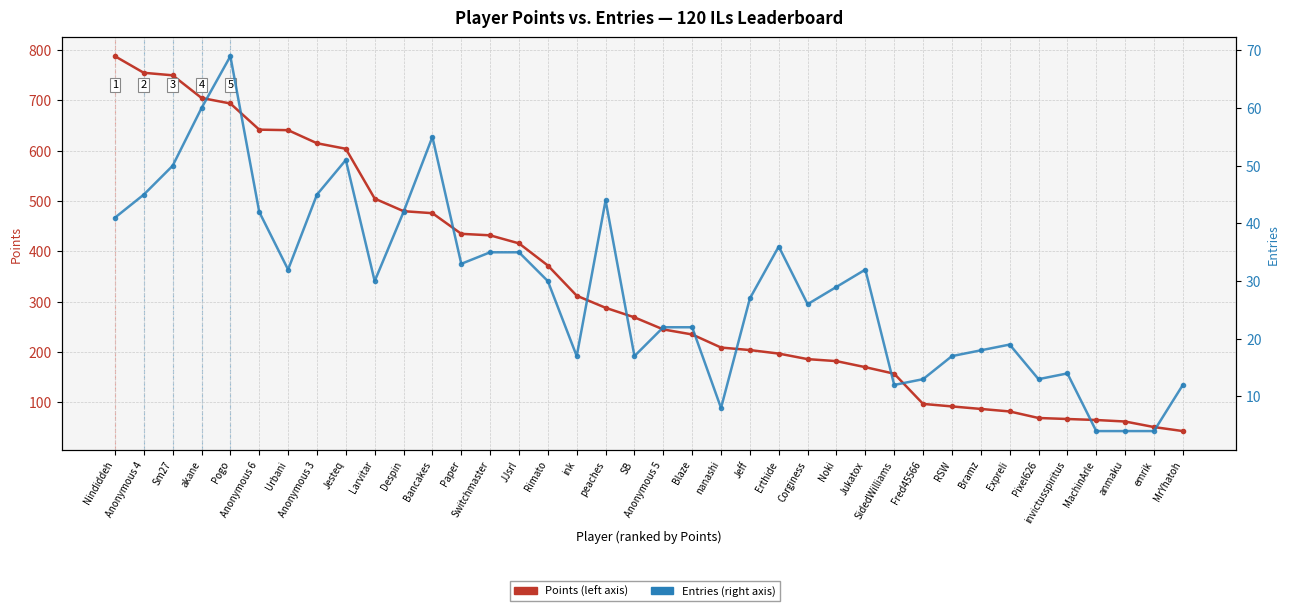

The Points series shows 170 at Anonymous 3. True or false?

False